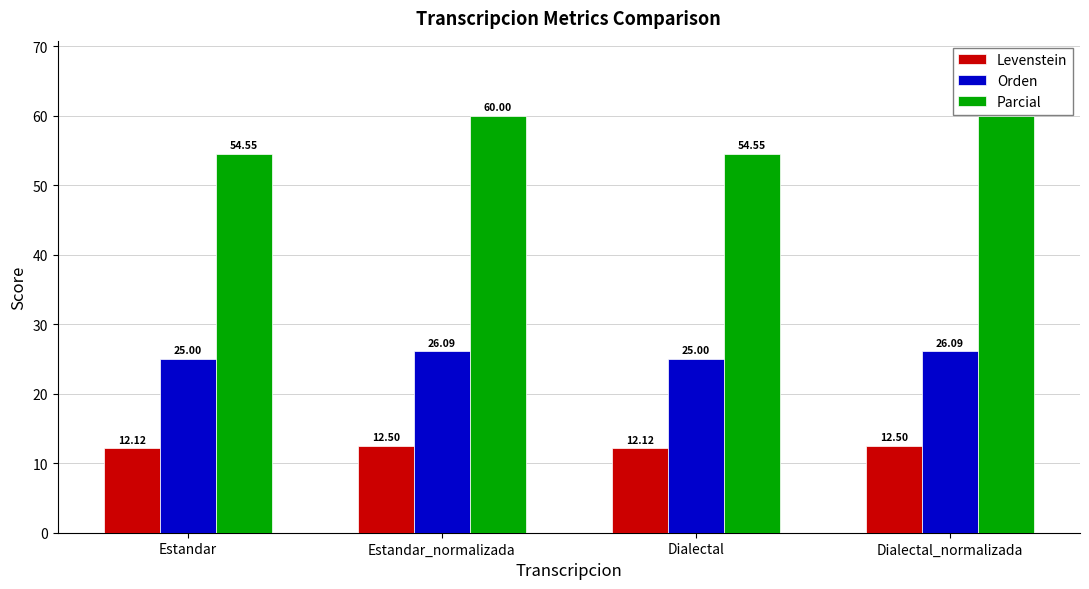

What is the sum of the Parcial values at Dialectal and Estandar_normalizada?

114.5